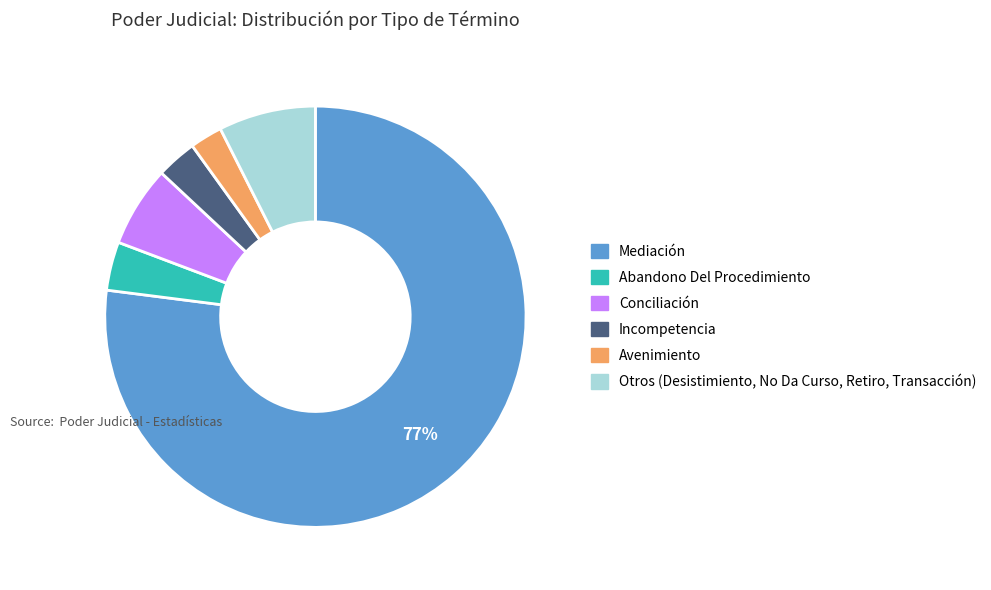

Rank the categories by value from lowest to highest.

Avenimiento, Incompetencia, Abandono Del Procedimiento, Conciliación, Otros (Desistimiento, No Da Curso, Retiro, Transacción), Mediación